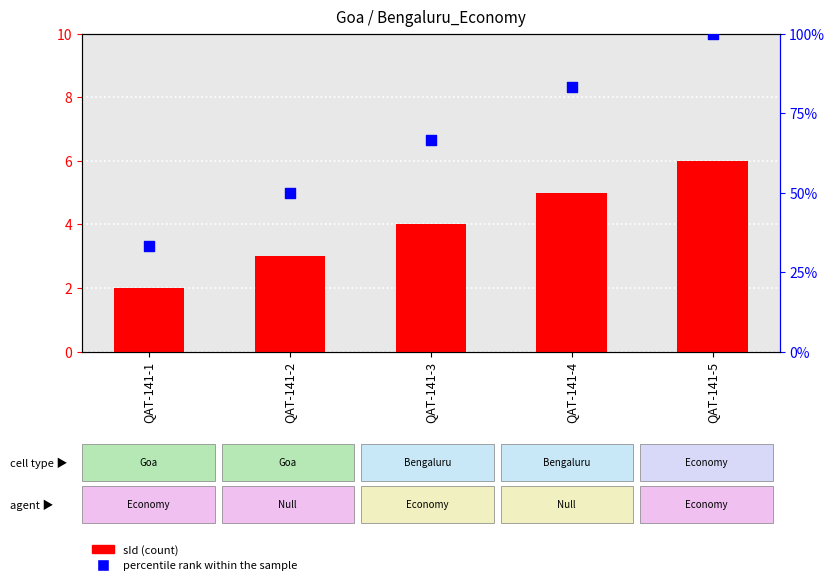

At how many categories does at least one series exceed 58?

3